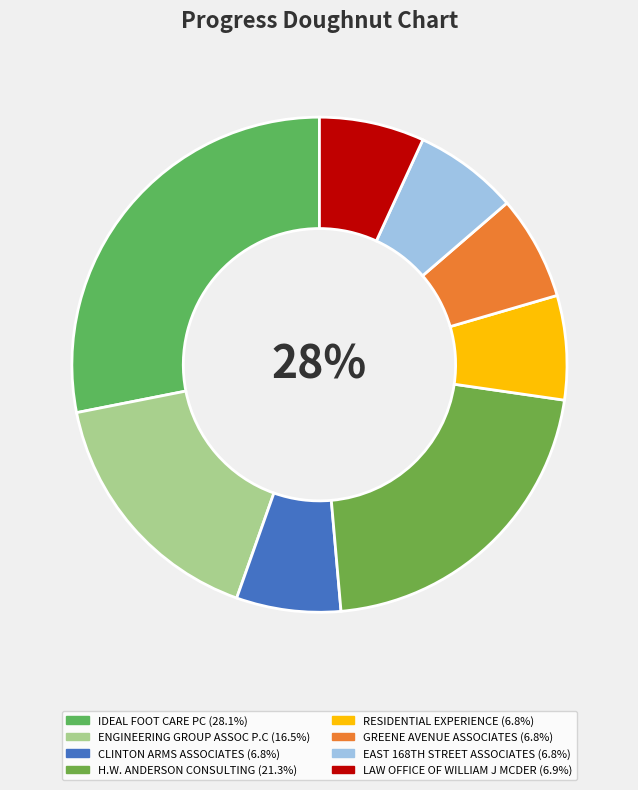

Which slice is the largest?

IDEAL FOOT CARE PC